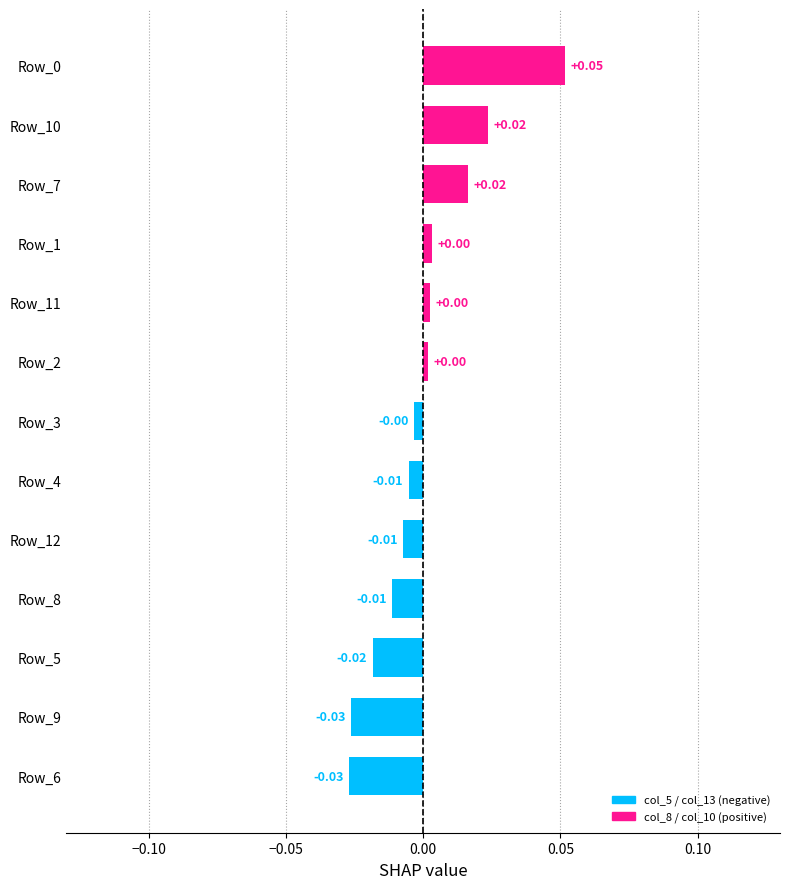

Between Row_11 and Row_12, which is larger?

Row_11